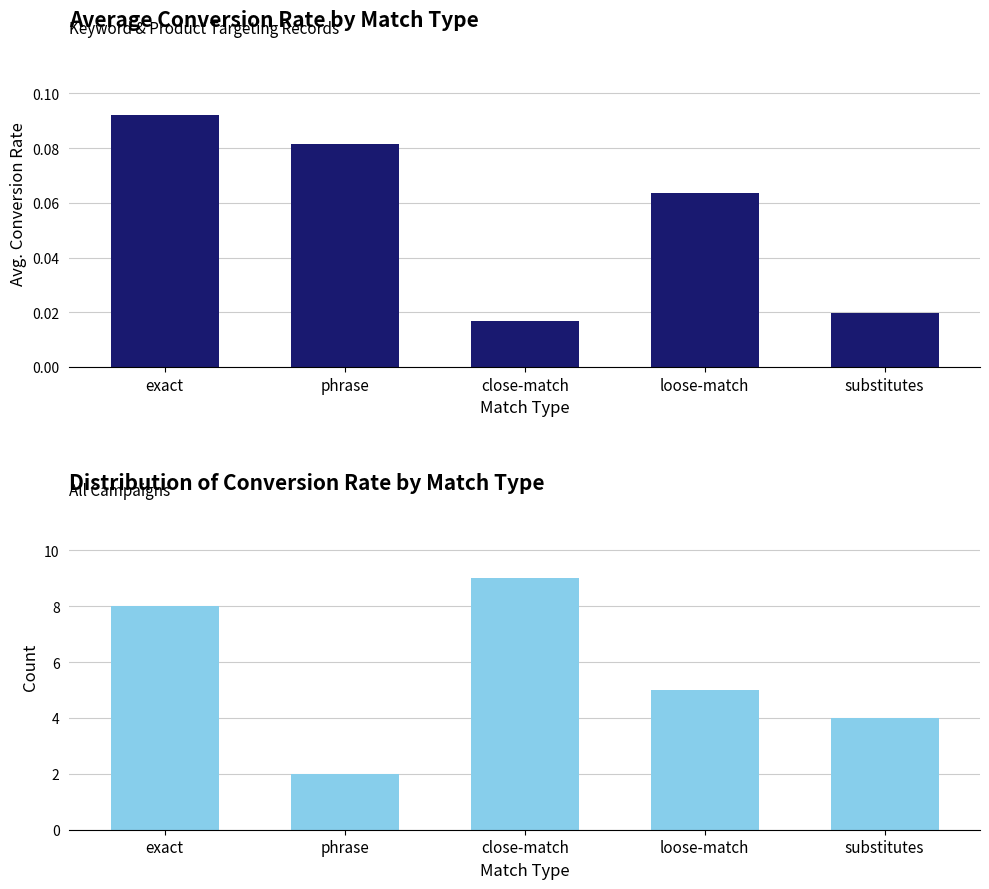

List the labels in order of Avg Conversion Rate (exact/phrase) value, largest first.

exact, phrase, loose-match, substitutes, close-match